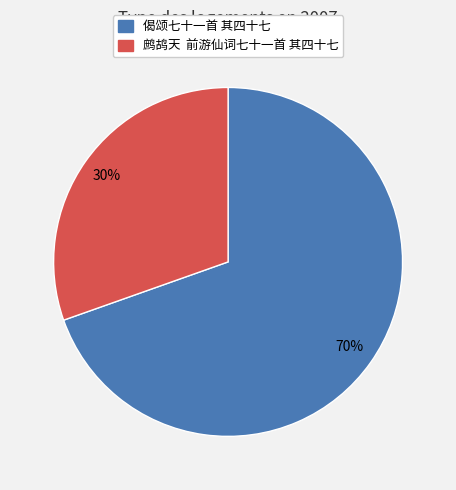

What is the ratio of the value at 偈颂七十一首 其四十七 to the value at 鹧鸪天 前游仙词七十一首 其四十七?

2.3